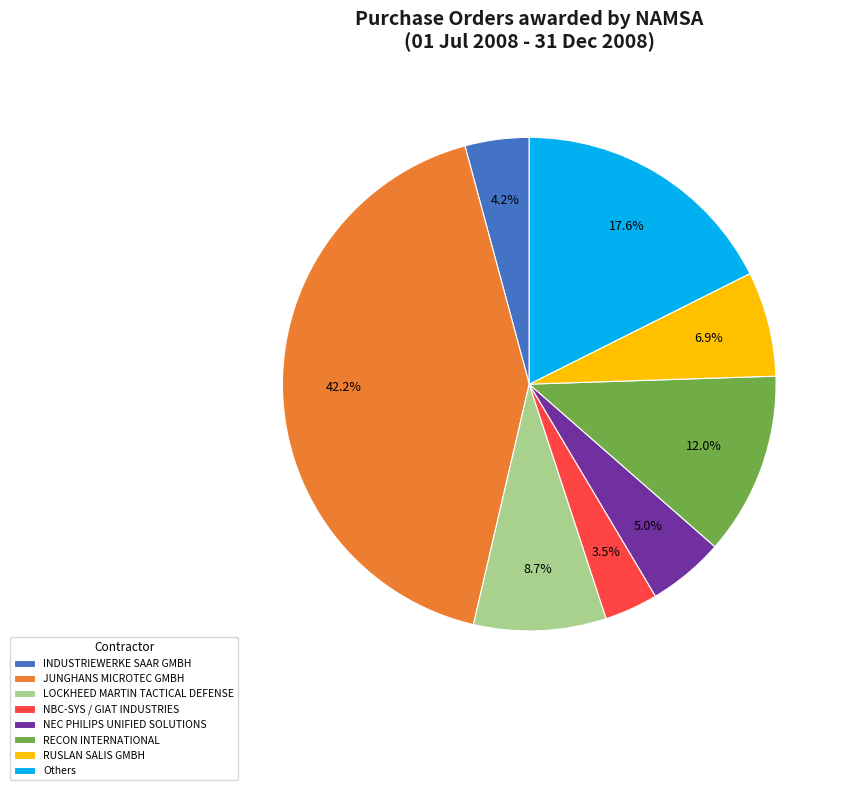

Count the number of slices in the pie.

8